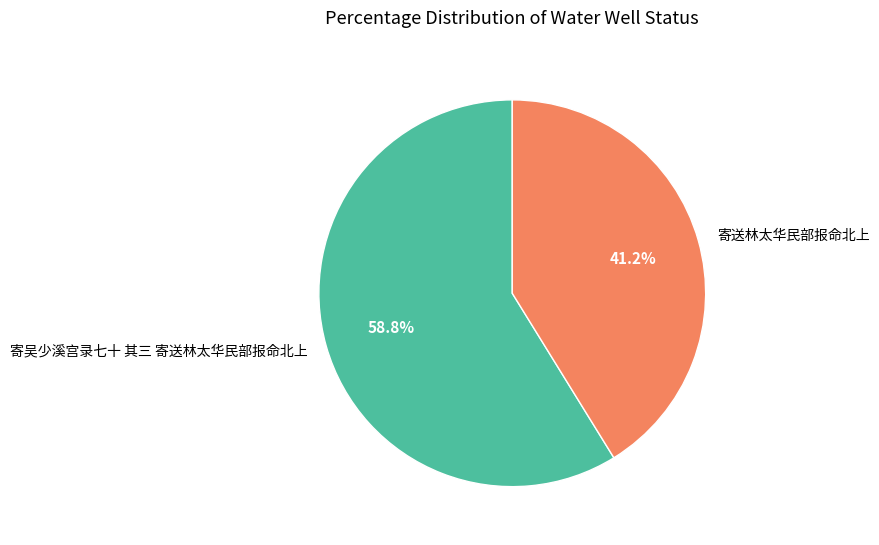

Which slice represents more than half of the pie?

寄吴少溪宫录七十 其三 寄送林太华民部报命北上